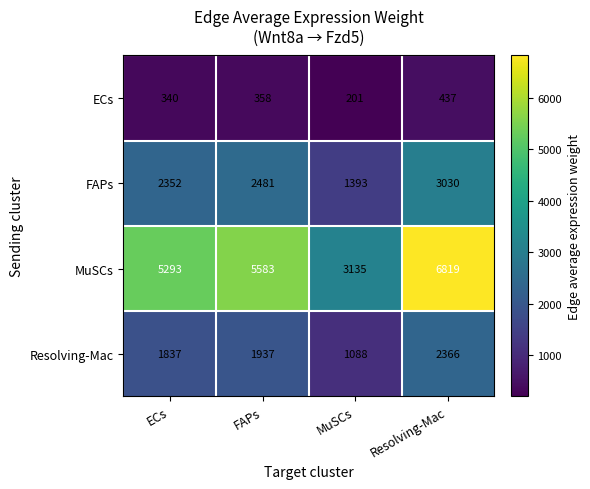

Between FAPs and MuSCs, which series saw the biggest shift?

MuSCs